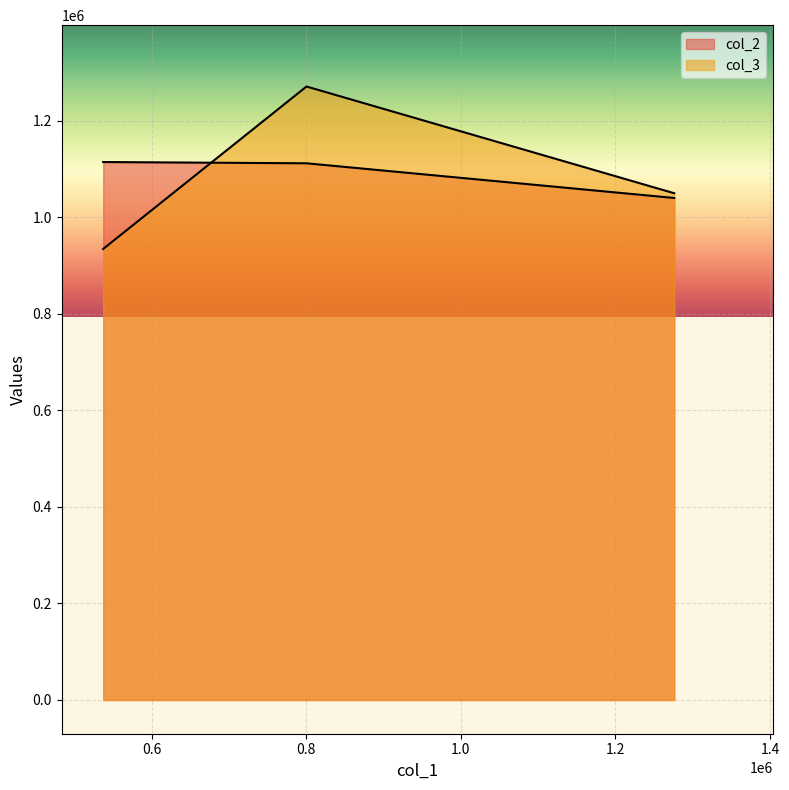

What value does the col_2 series have at 0.6?

1111602.3